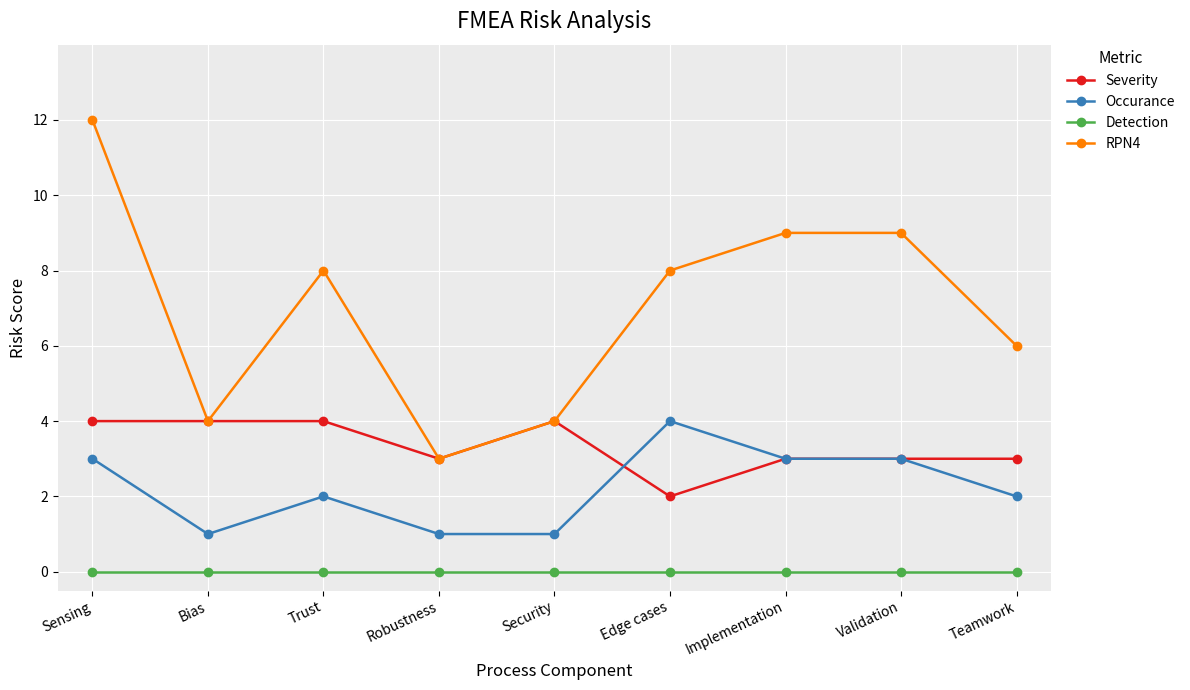

Reading left to right, transcribe all the data shown in this chart.

Severity: Sensing=4	Bias=4	Trust=4	Robustness=3	Security=4	Edge cases=2	Implementation=3	Validation=3	Teamwork=3
Occurance: Sensing=3	Bias=1	Trust=2	Robustness=1	Security=1	Edge cases=4	Implementation=3	Validation=3	Teamwork=2
Detection: Sensing=0	Bias=0	Trust=0	Robustness=0	Security=0	Edge cases=0	Implementation=0	Validation=0	Teamwork=0
RPN4: Sensing=12	Bias=4	Trust=8	Robustness=3	Security=4	Edge cases=8	Implementation=9	Validation=9	Teamwork=6